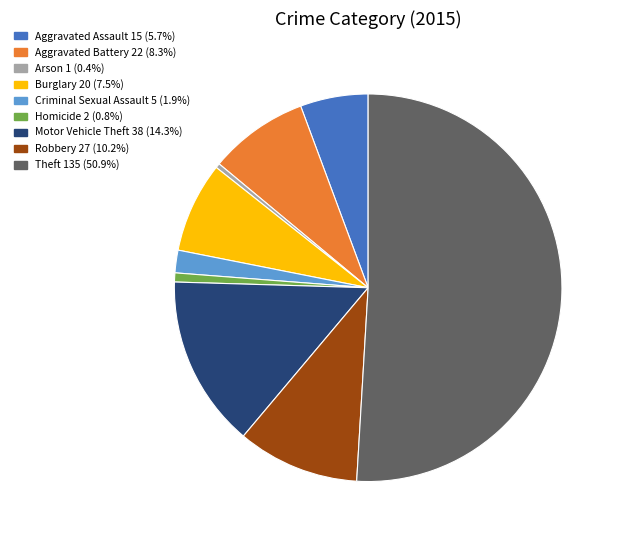

What is the largest slice in the pie chart?

Theft